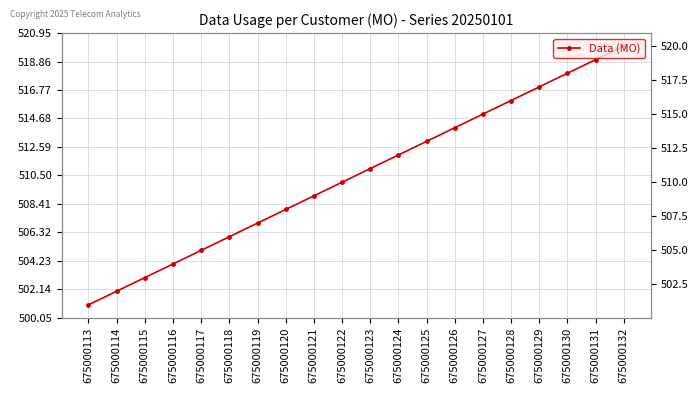

How many data points are above 511?

9